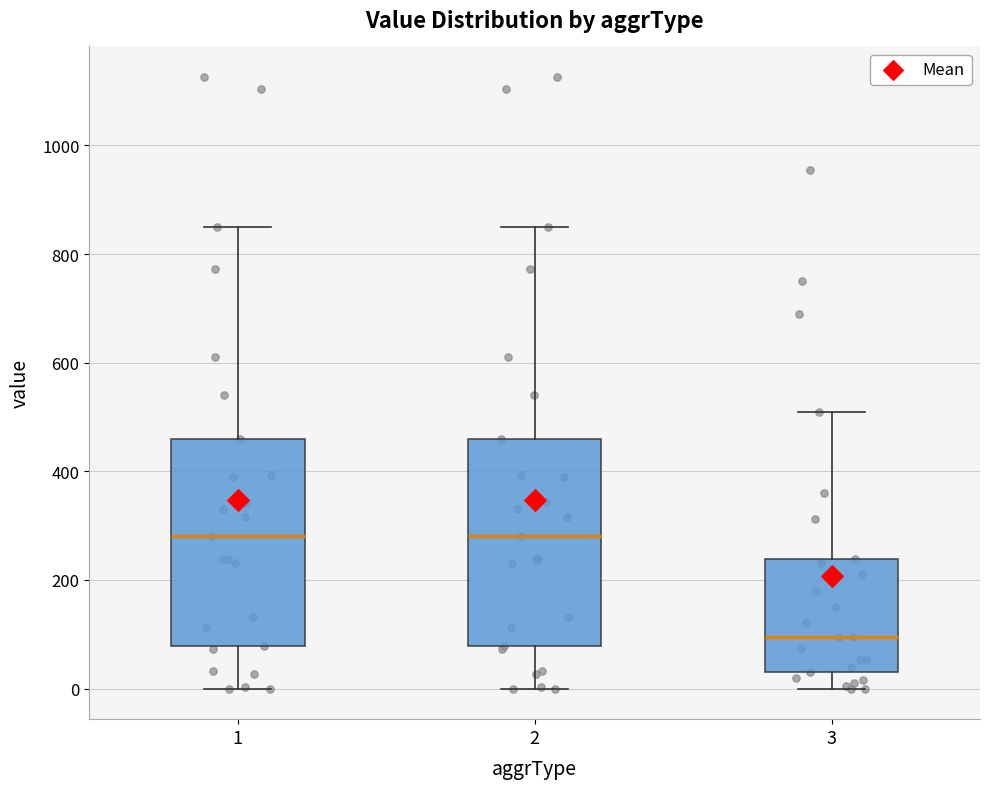

Where is the lower edge of the box at x = 2 on the y-axis? The values are not printed on the chart, so give them approximately, as read against the axis.

80